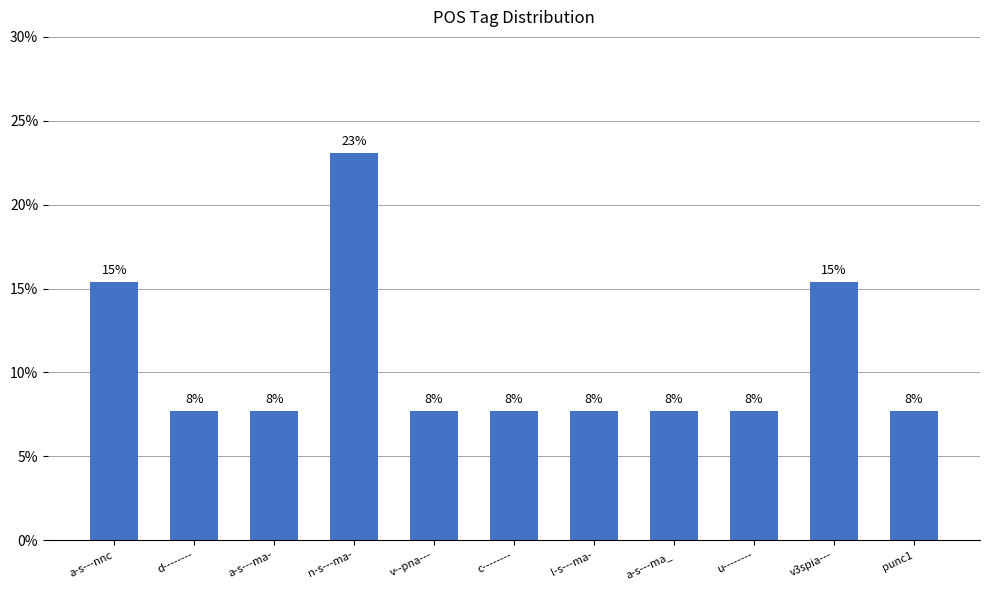

The chart shows a value of 25.9 at v3spia---. True or false?

False